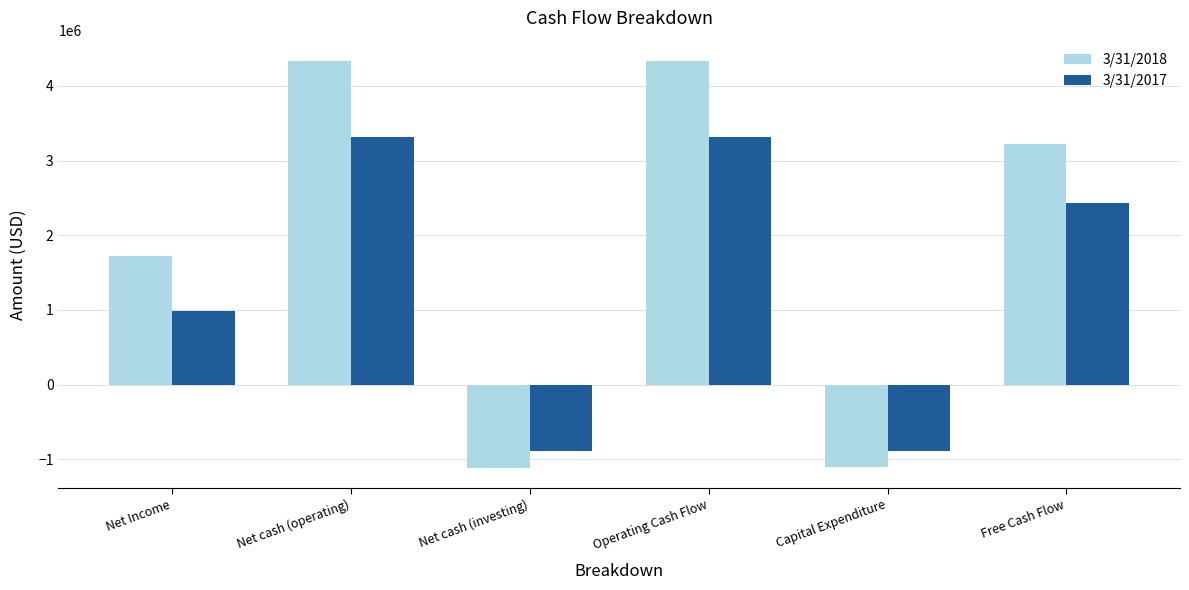

What is the difference between the maximum and minimum values in the 3/31/2018 series?

5448000